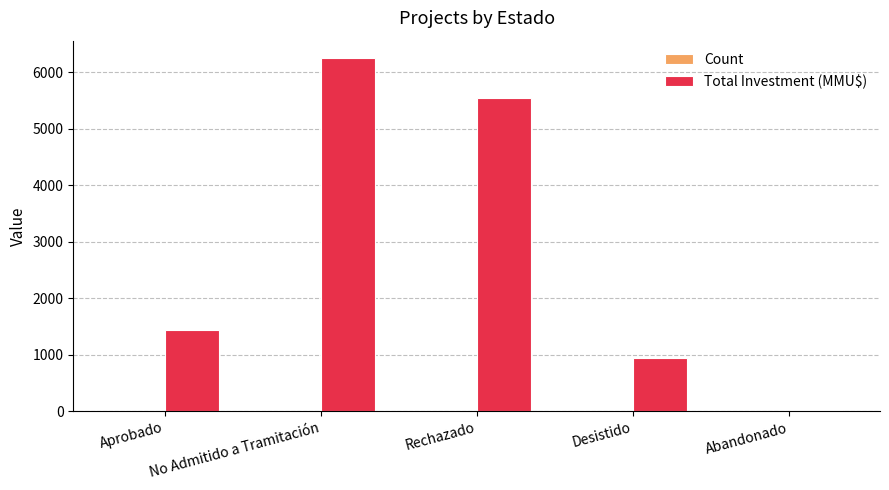

Which series has the largest total across all categories?

Total Investment (MMU$)